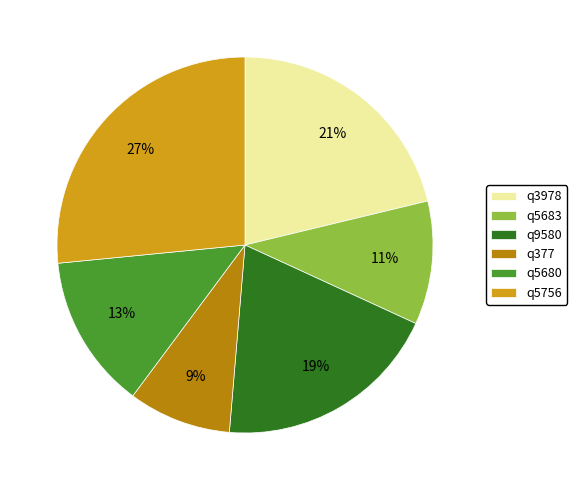

To the nearest percent, what is the average slice percentage?

17%